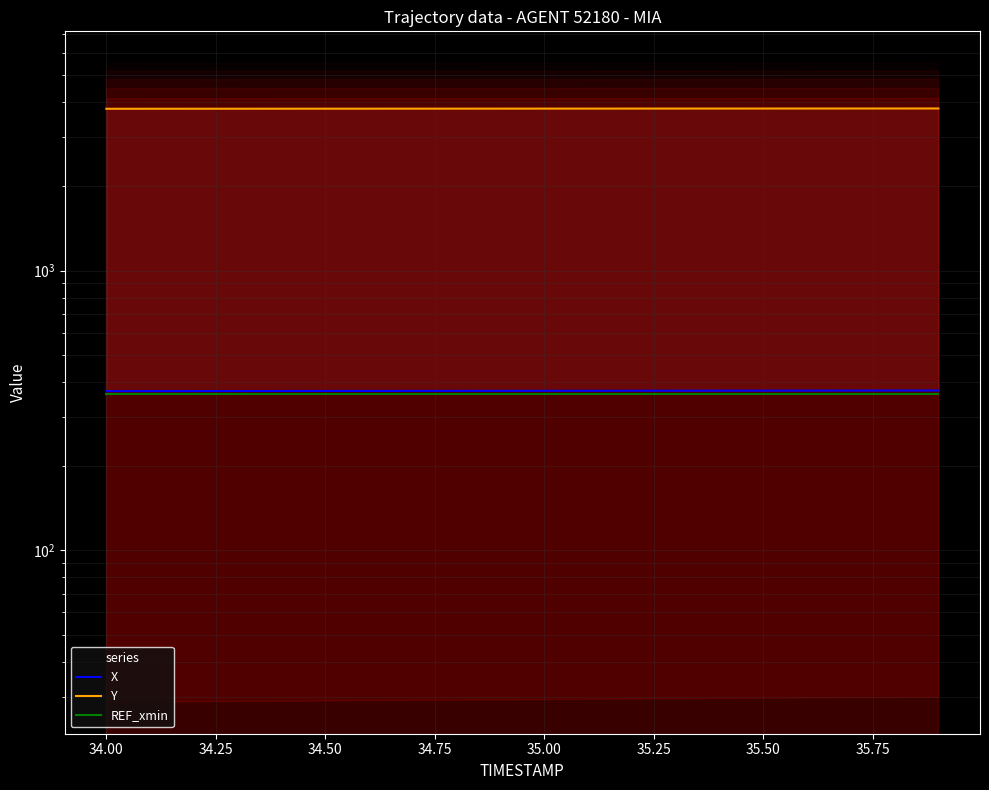

Is it true that REF_xmin equals 538.9 at 11?

False